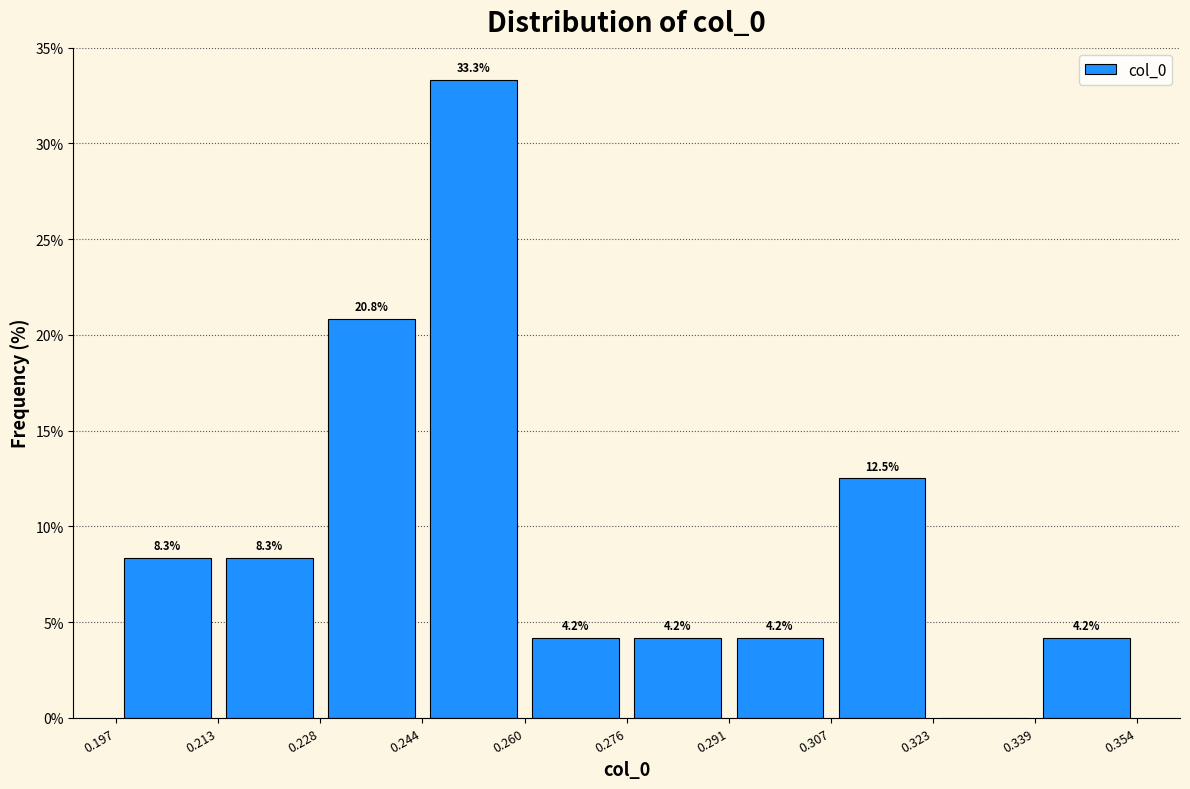

Over which range of the x-axis is the bar tallest?

0.244 to 0.260